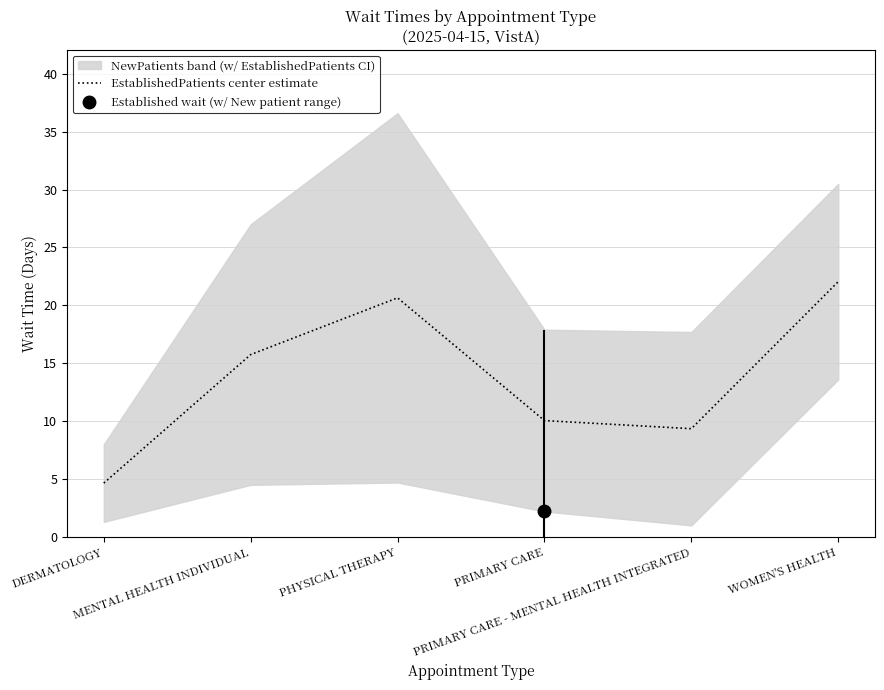

True or false: the data shows 6.5 at PRIMARY CARE.

False